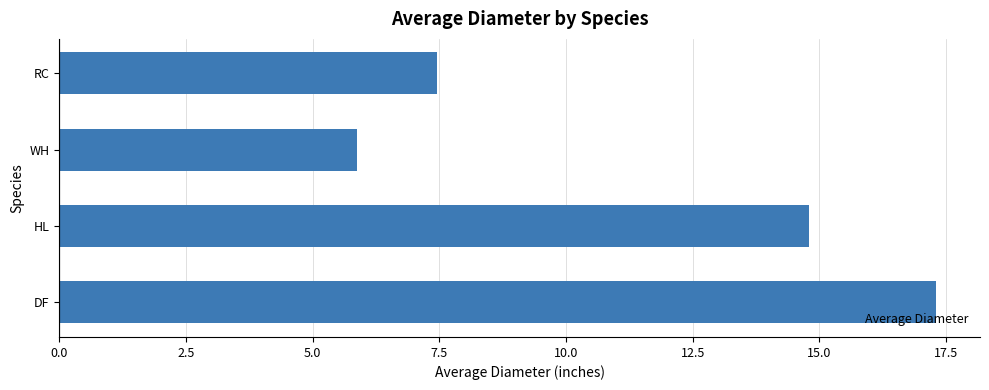

Reading bottom to top, list all the values displayed in this chart.

17.3	14.8	5.9	7.5